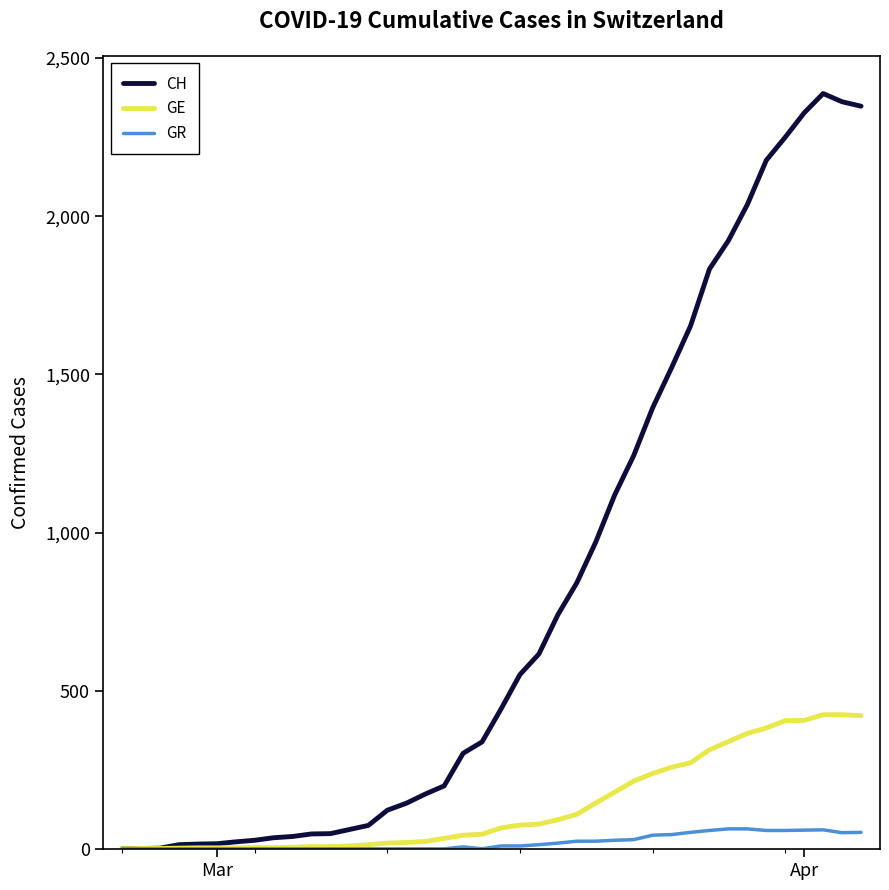

Which series has the largest range (max minus min)?

CH